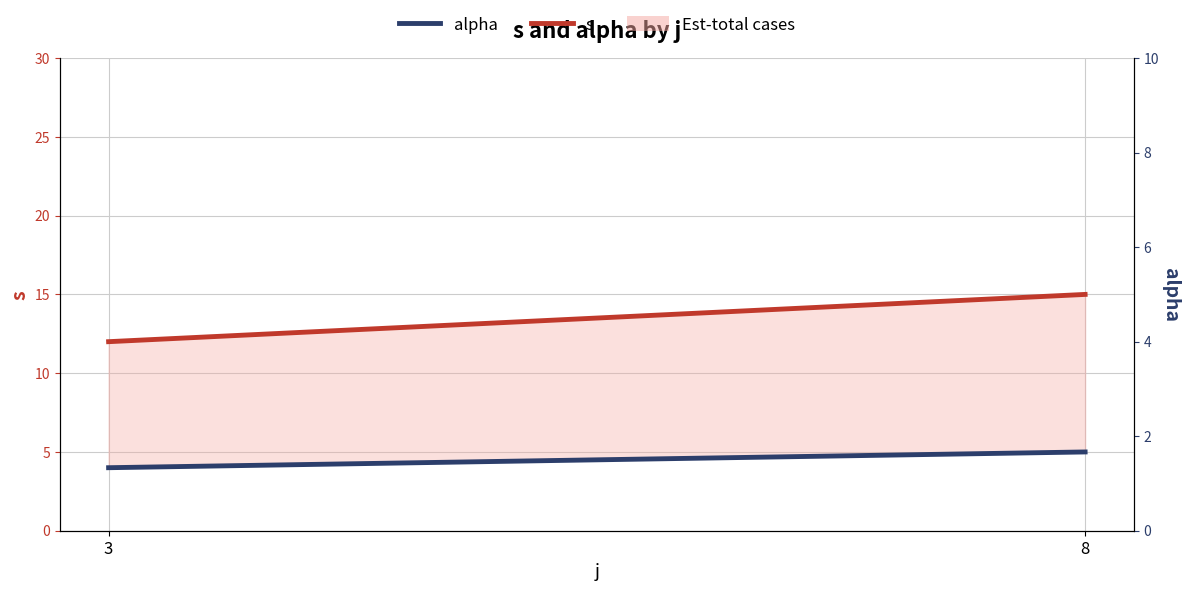

Reading left to right, extract all data points from this chart.

s: 12	15
alpha: 4	5